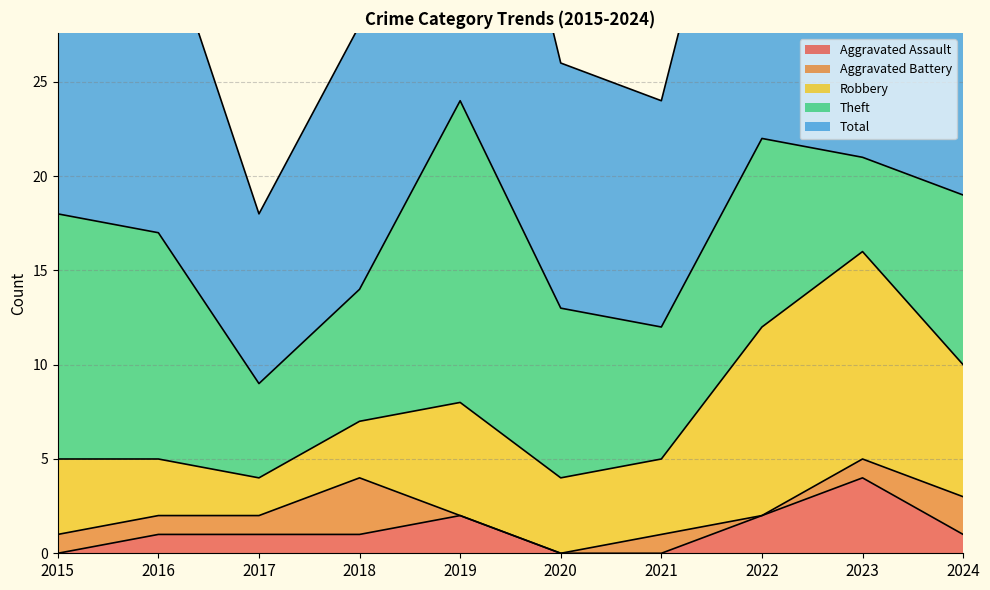

Does the chart have visible grid lines?

Yes